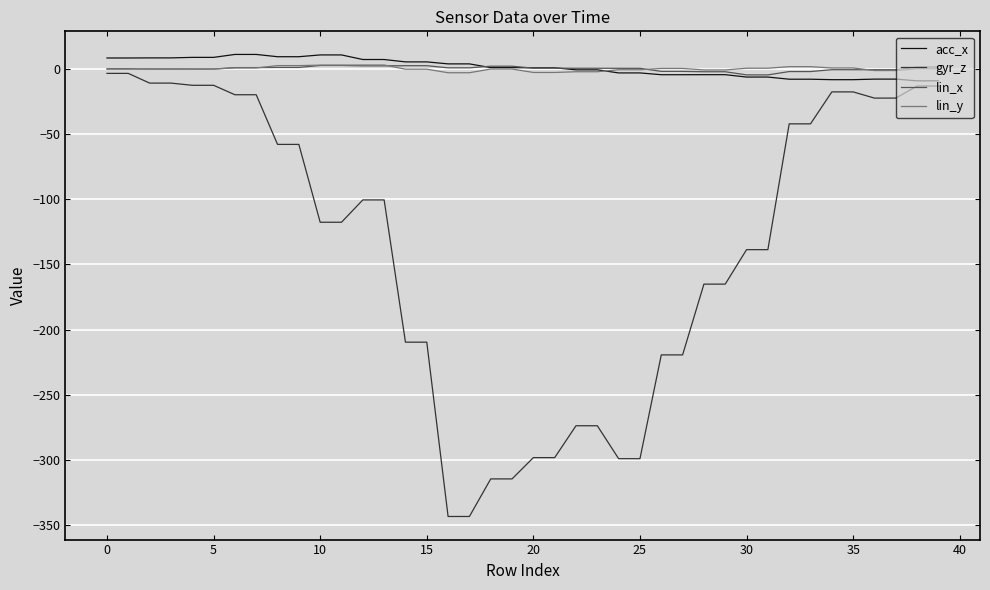

Which series has the largest range (max minus min)?

gyr_z